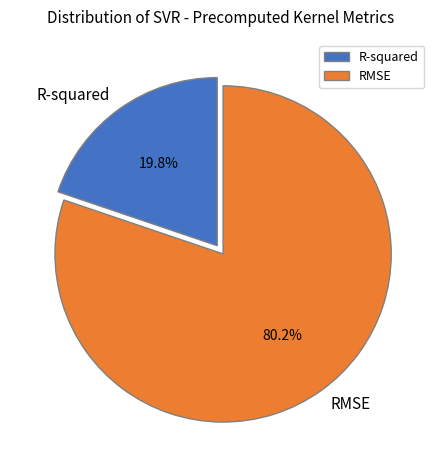

Which has a higher value, RMSE or R-squared?

RMSE